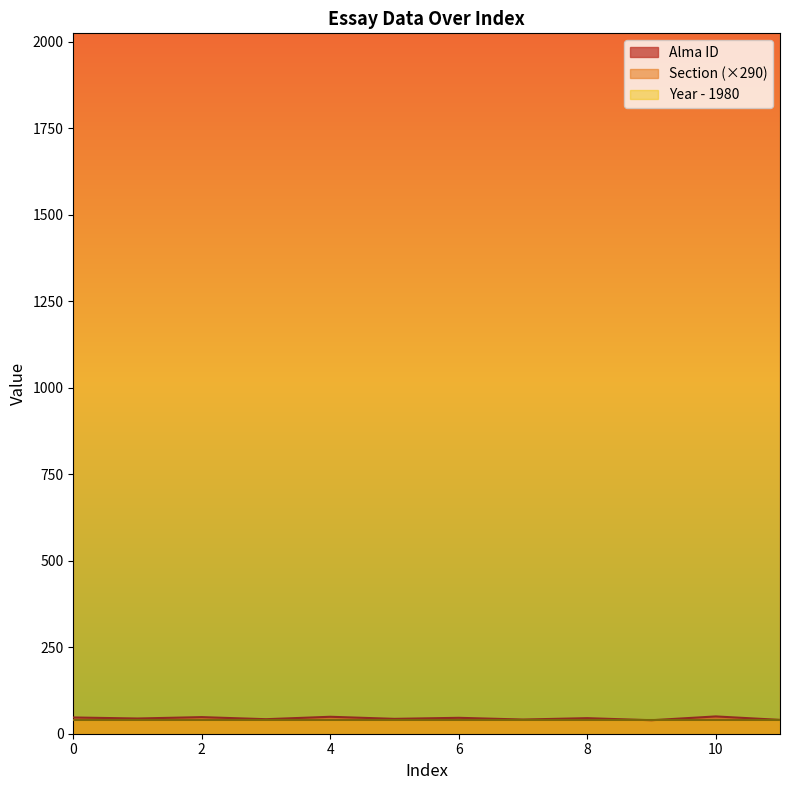

True or false: Section and Alma ID cross at least once.

False